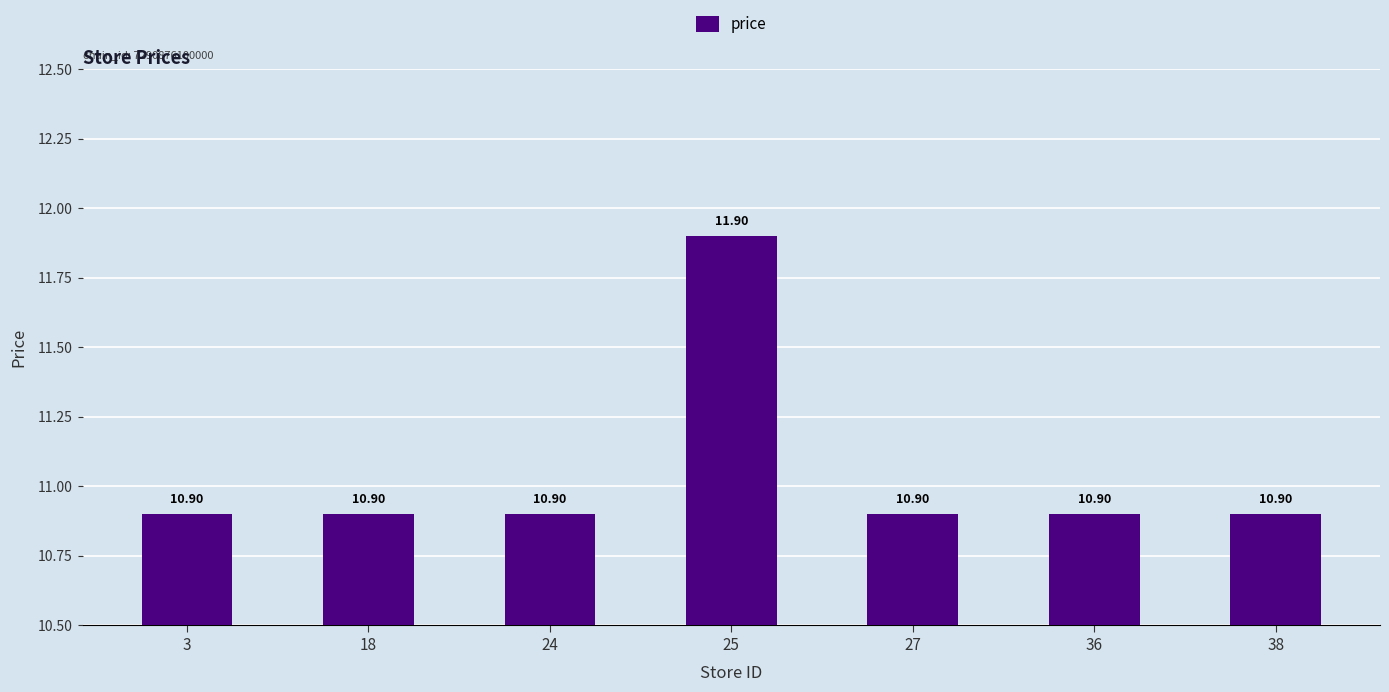

What is the ratio of the value at 3 to the value at 24?

1.0